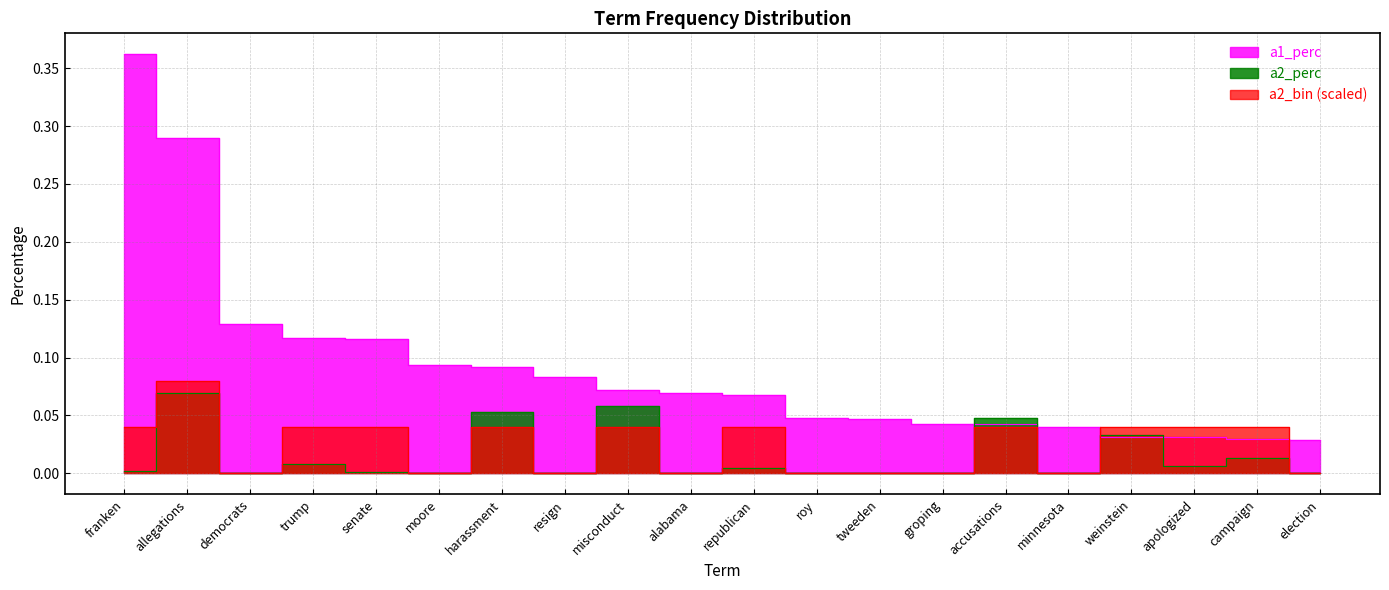

Between harassment and alabama, which series saw the biggest shift?

a2_perc